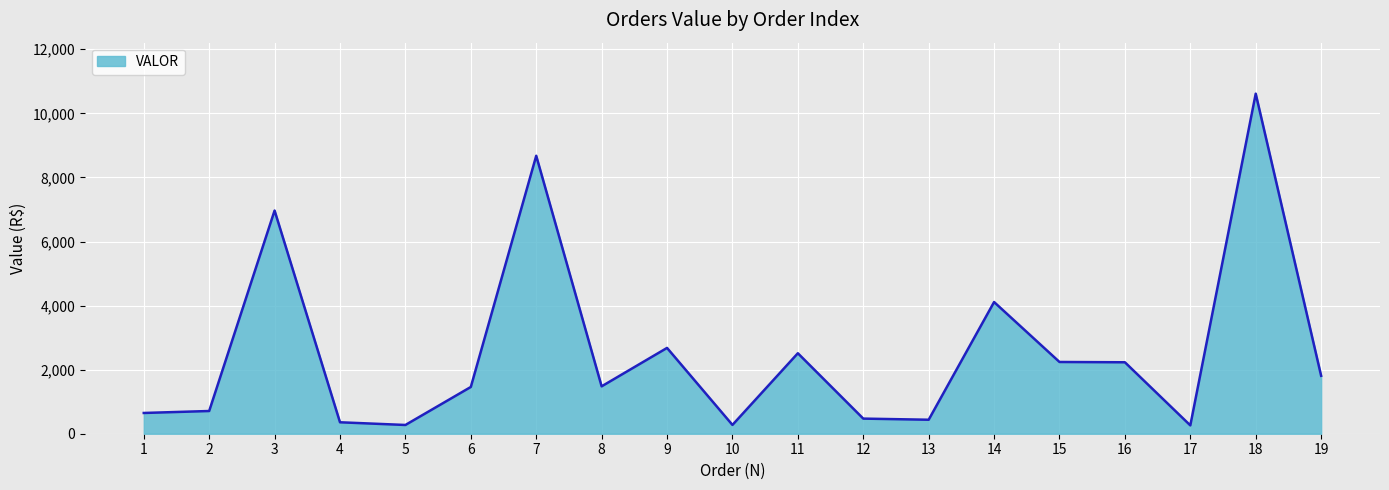

How many lines are shown in the chart?

1